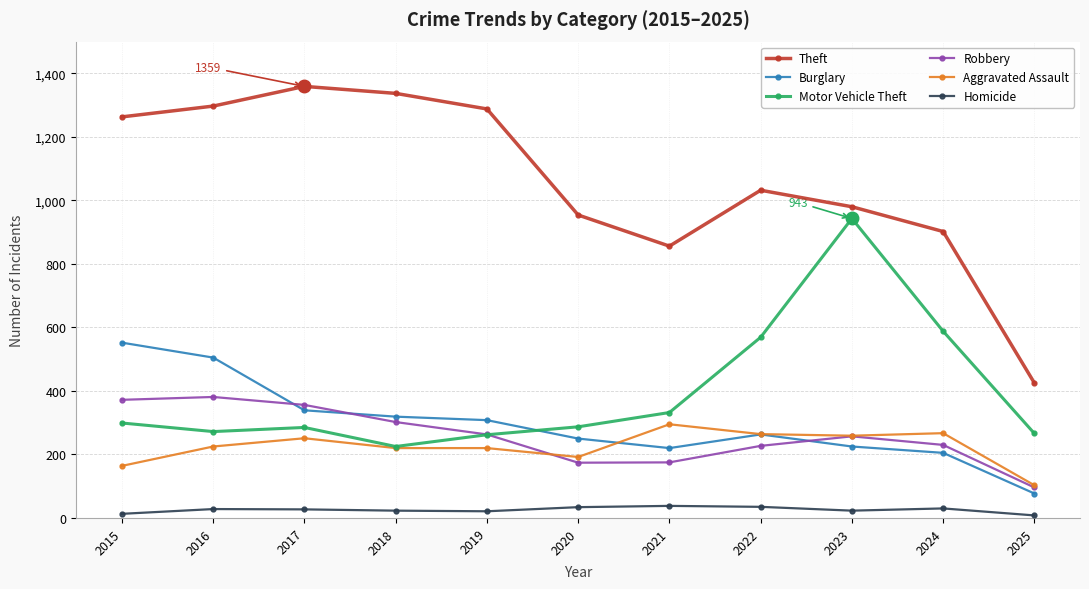

List the series in order of their peak value, lowest first.

Homicide, Aggravated Assault, Robbery, Burglary, Motor Vehicle Theft, Theft